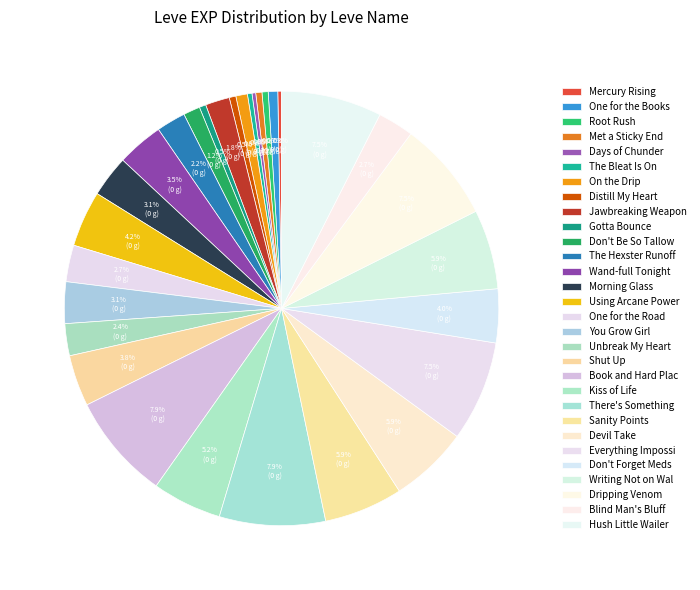

Does On the Drip account for over 50% of the chart?

No